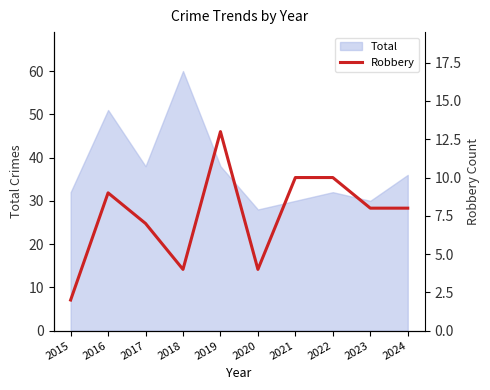

What is the sum of all values?

75